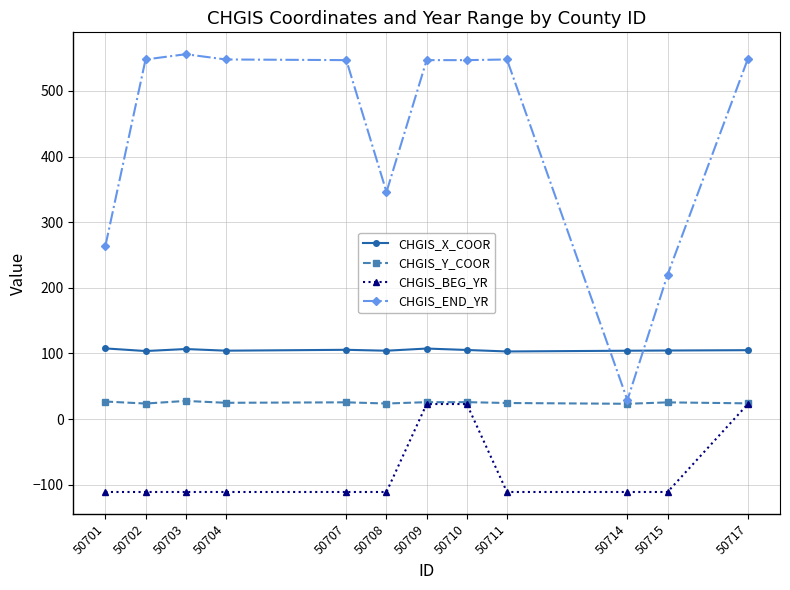

What is the value of the CHGIS_Y_COOR point at the 7th from the left?

25.8